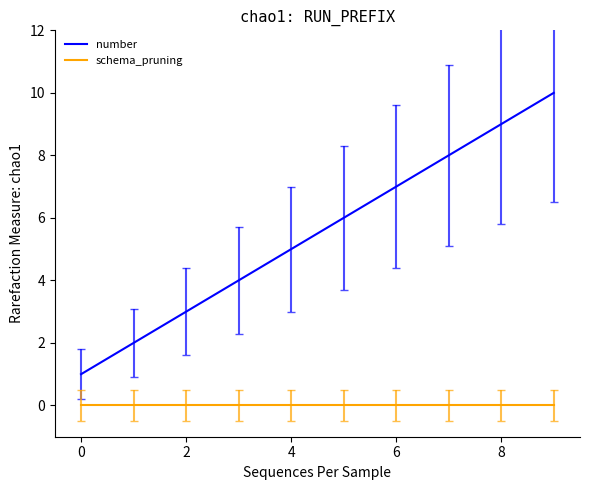

What is the maximum value for number?

10